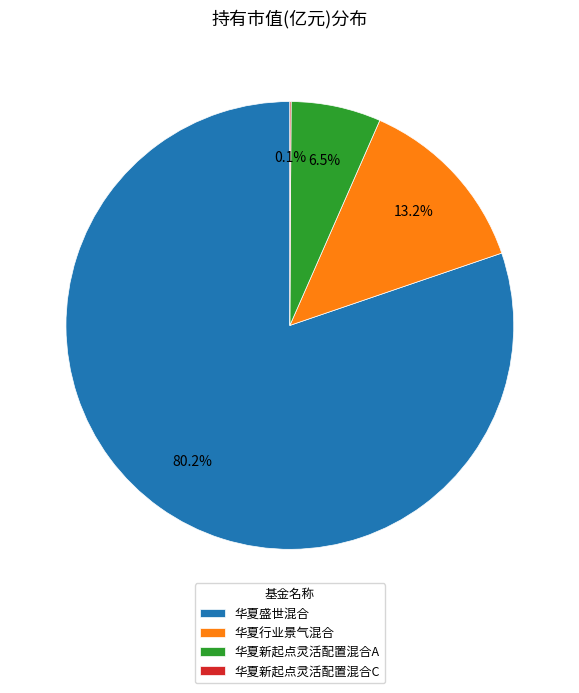

What is the total percentage of 华夏行业景气混合 and 华夏新起点灵活配置混合A?

19.7%